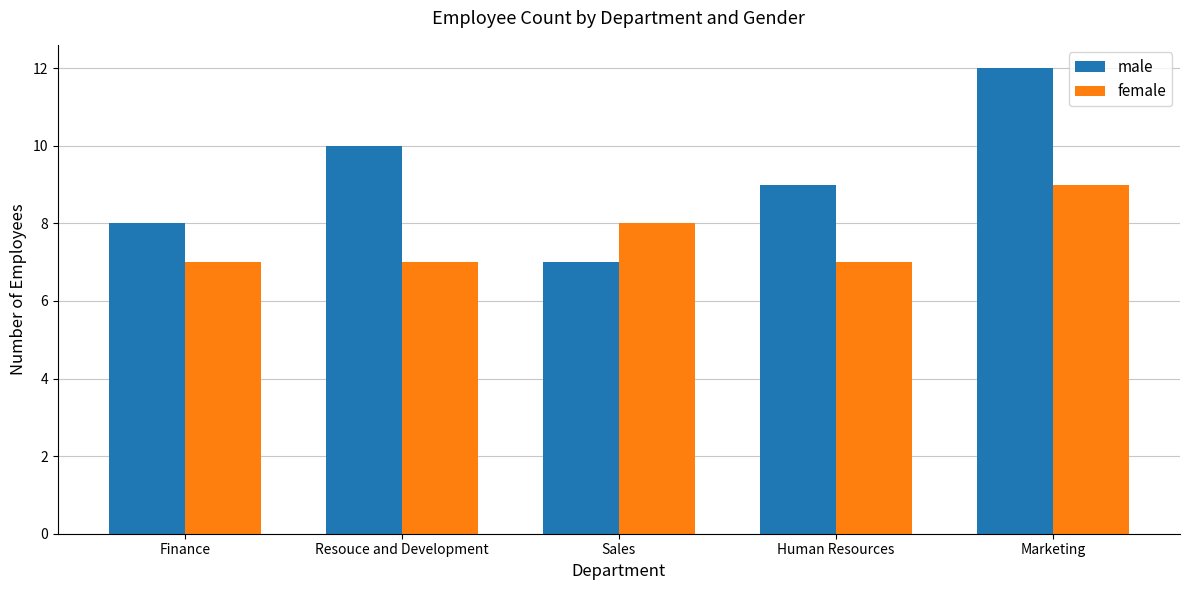

What is the value of the female bar at the 1st from the left?

7